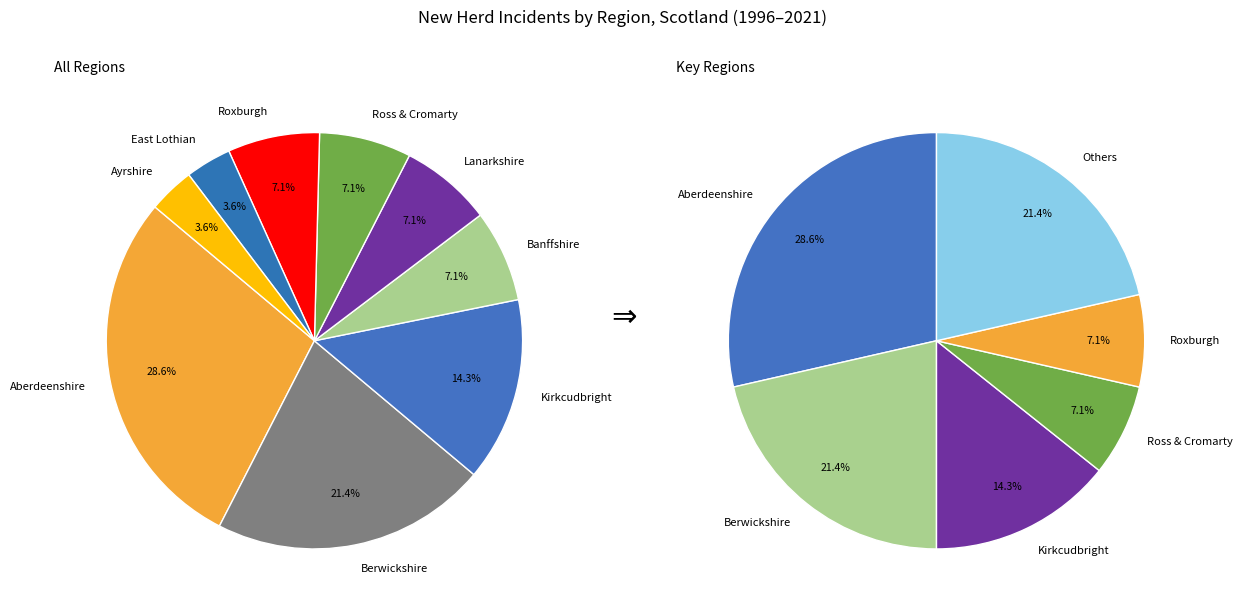

Which has a higher value, Berwickshire or Ross & Cromarty?

Berwickshire